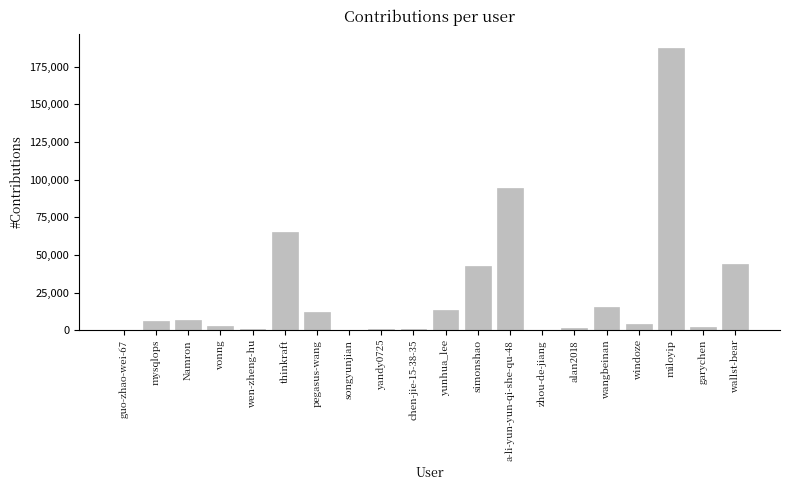

How many distinct data groups are displayed?

1